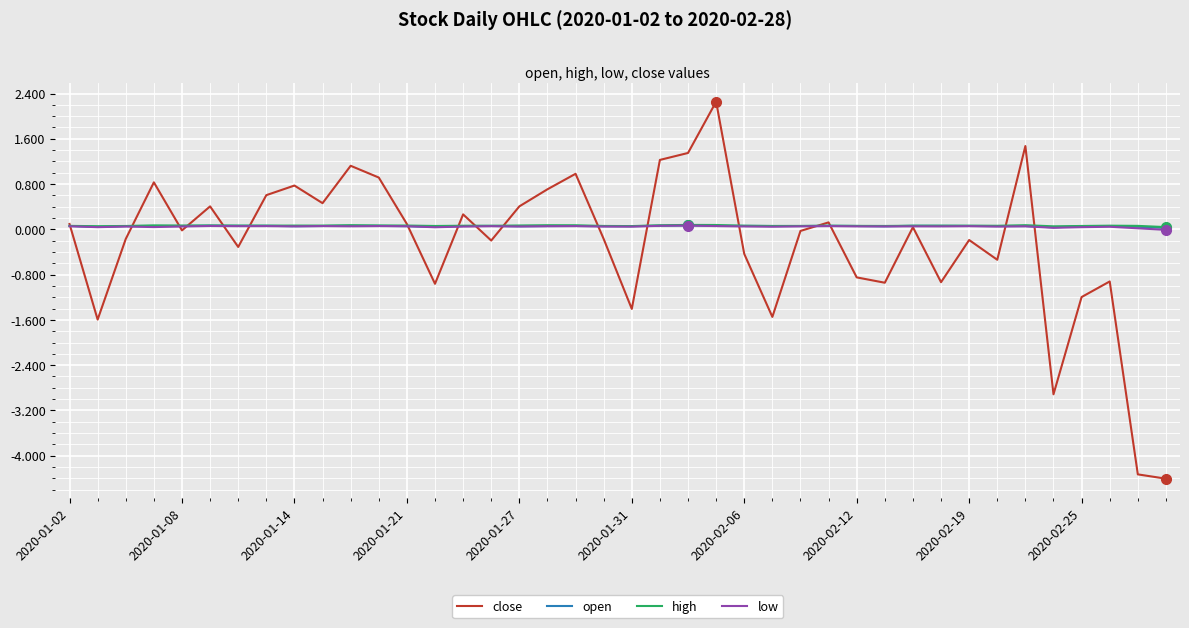

Which series has the largest range (max minus min)?

close